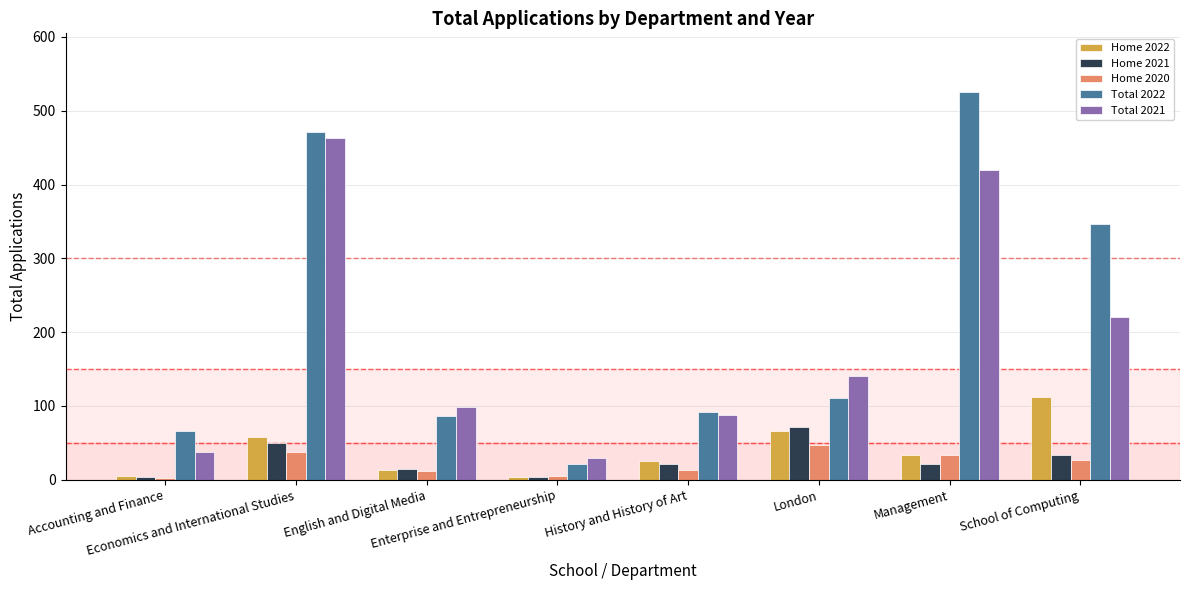

How many categories are shown in the chart?

8